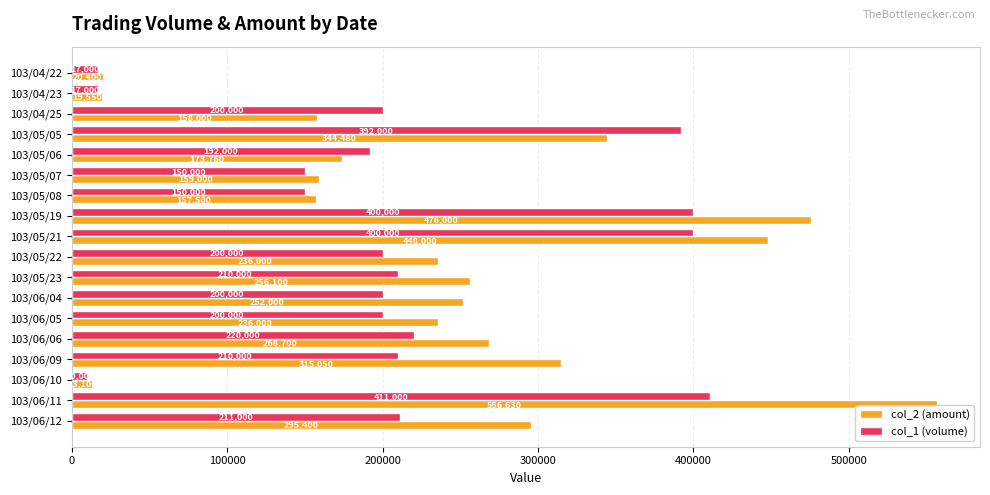

What is the highest value of the col_2 (amount) series?

556630